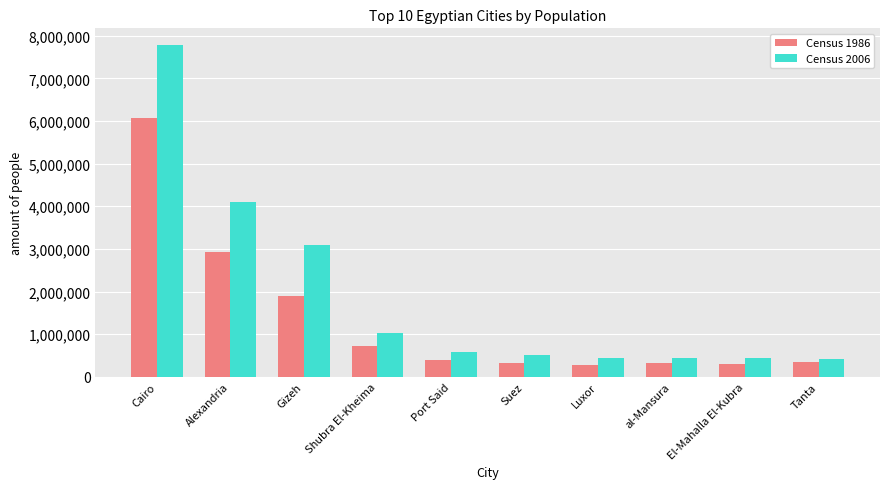

What is the highest value of the Census 2006 series?

7786640